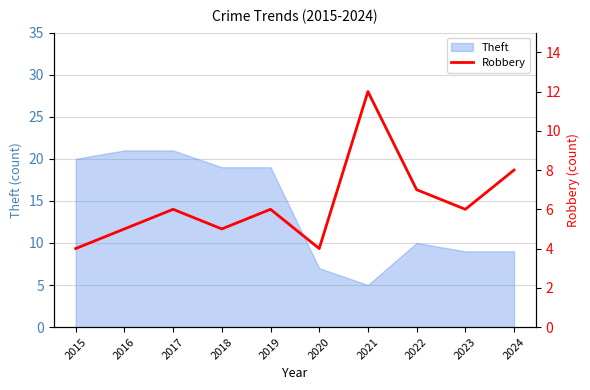

Is it true that Theft equals 16 at 2024?

False